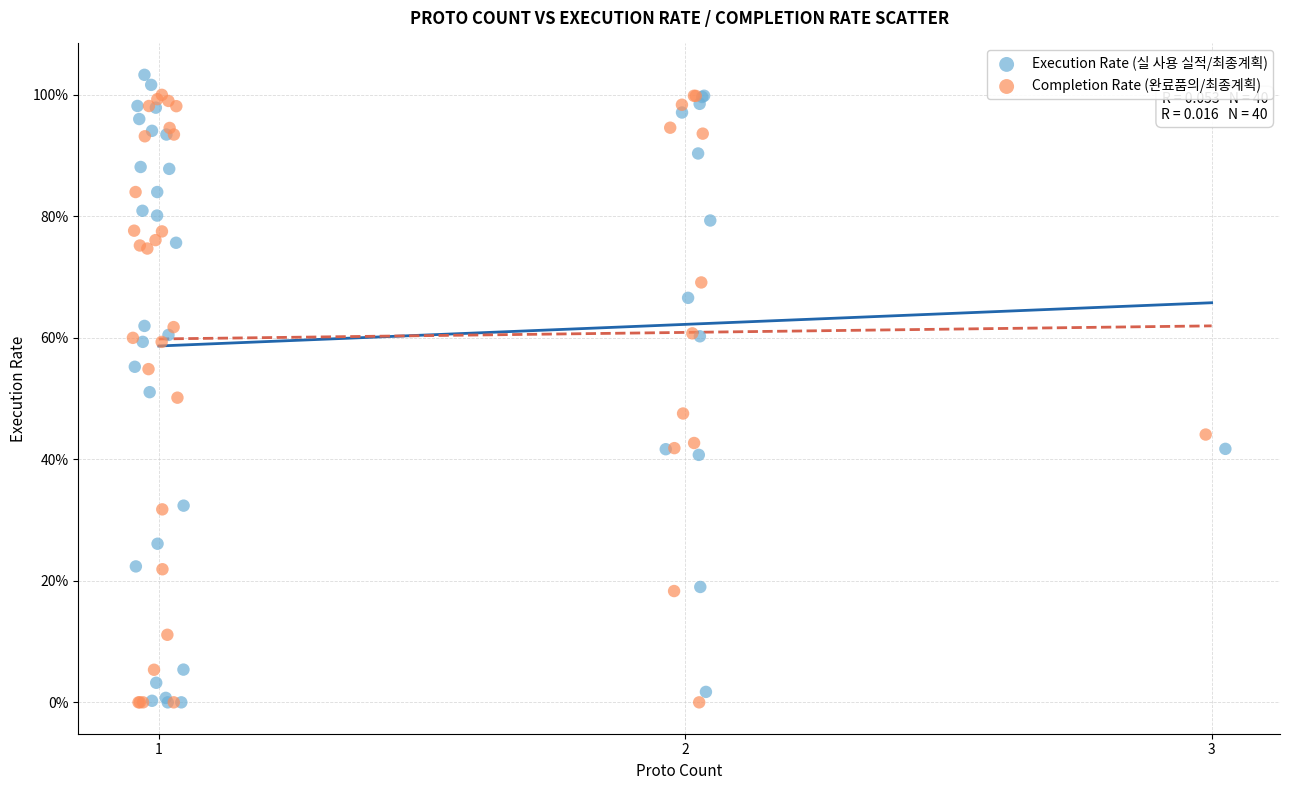

What are all the series names shown in the legend?

Execution Rate (실 사용 실적/최종계획), Completion Rate (완료품의/최종계획)